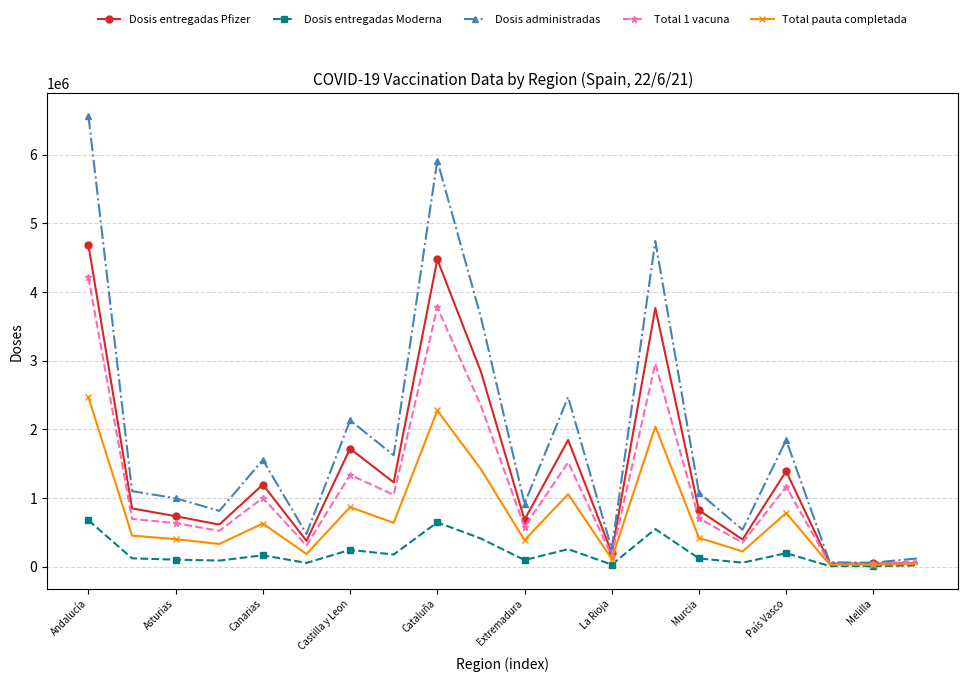

What is the difference between the maximum and minimum values in the Total pauta completada series?

2441076